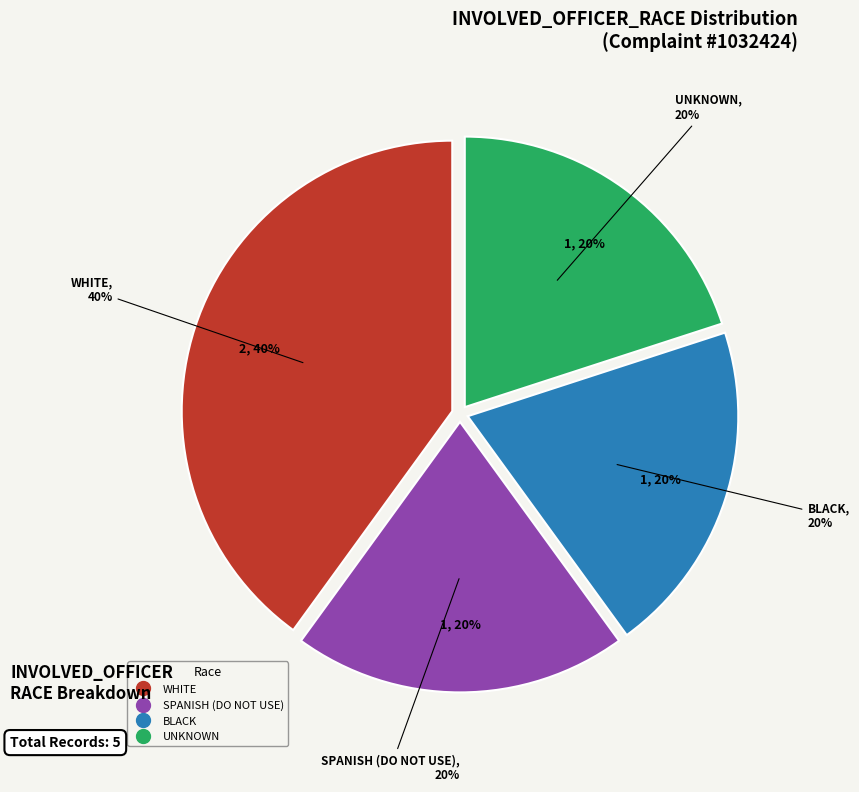

Is it true that WHITE is 48% of the pie?

False